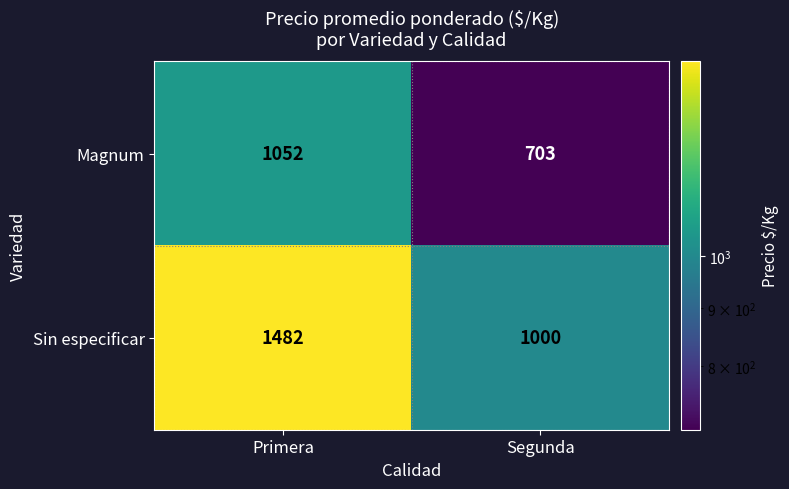

Which series has the largest total across all categories?

Sin especificar